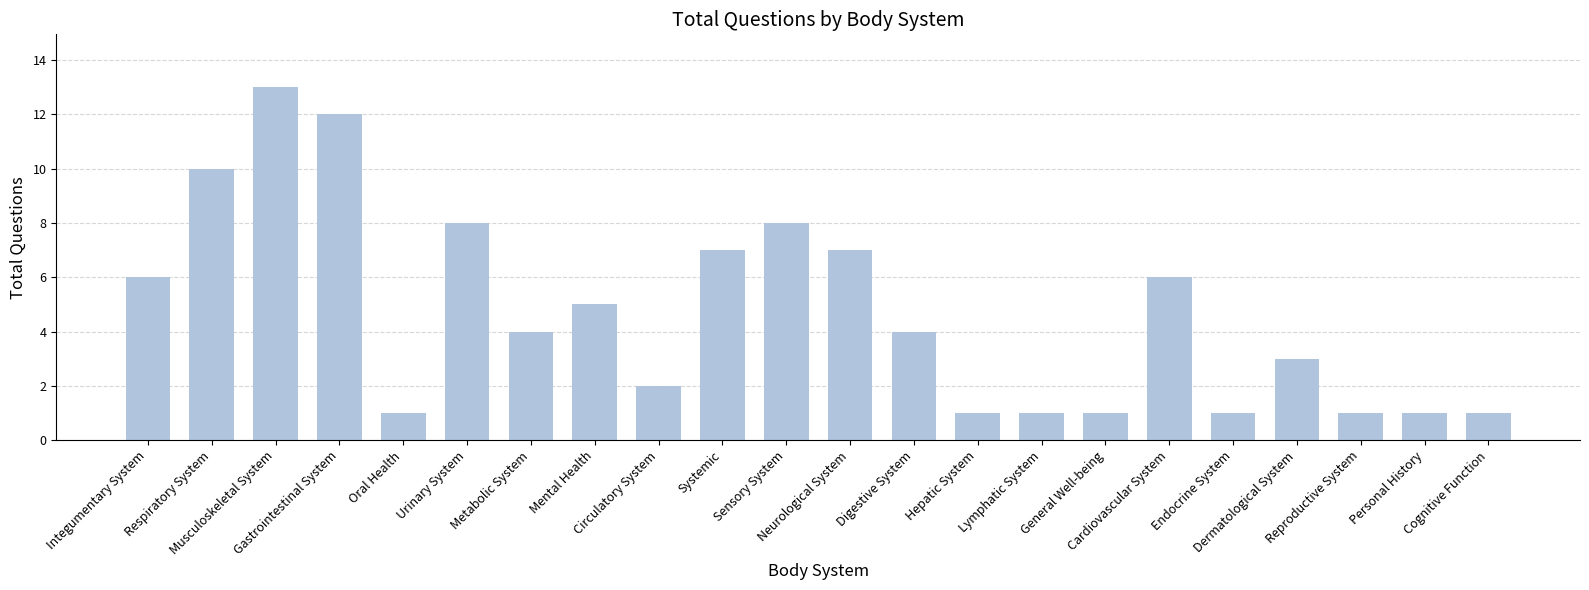

What is the difference between the second highest and second lowest values?

11